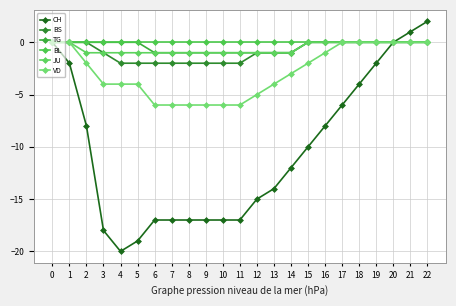

Is this an area chart (filled region under the line)?

No